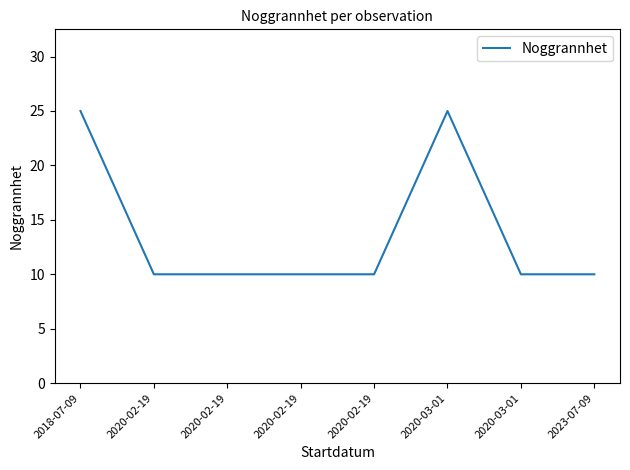

Does the chart display data point markers on the line(s)?

No